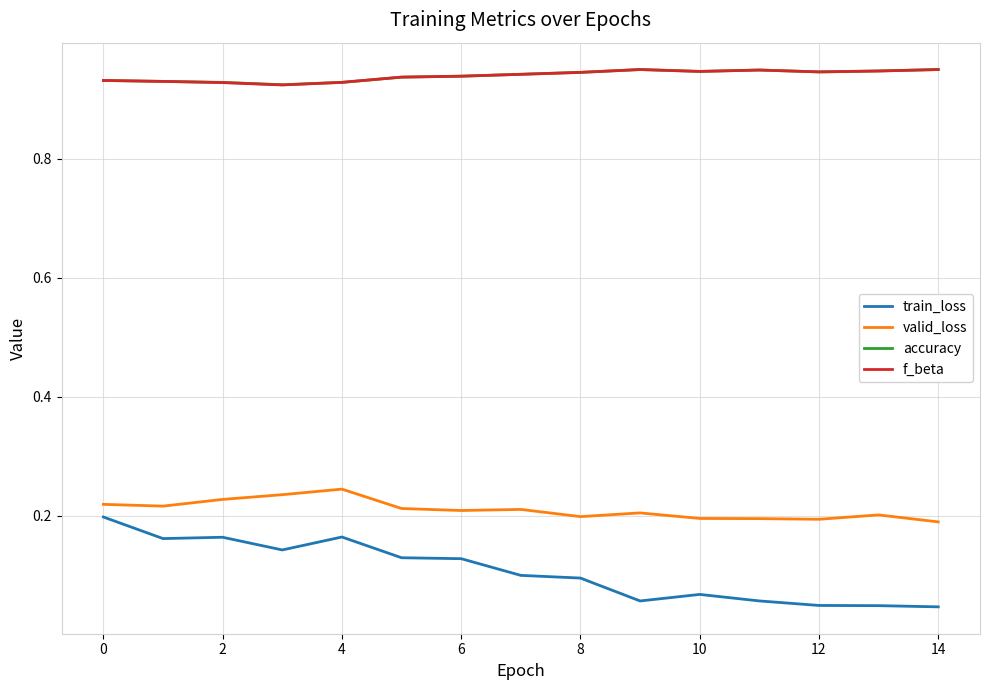

Which series has the largest range (max minus min)?

train_loss